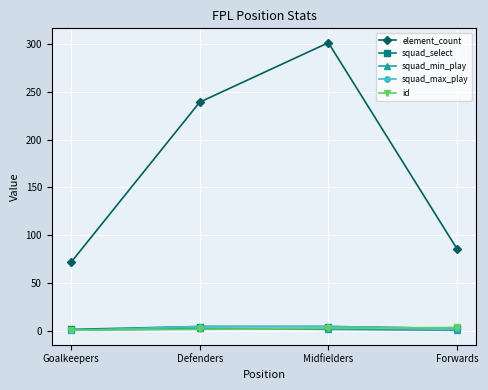

Is the value of element_count at Forwards greater than the value of id at Goalkeepers?

Yes